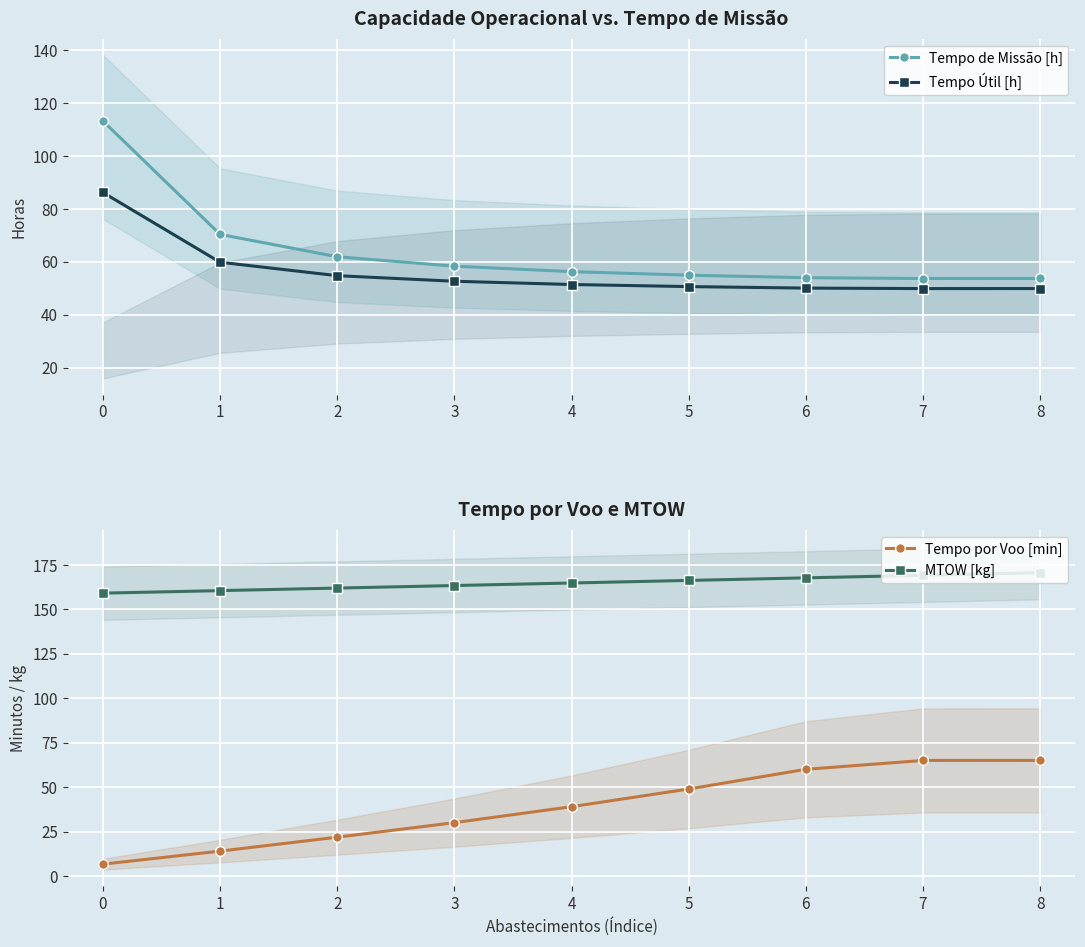

True or false: Tempo Útil [h] has more than 2 points higher than both neighbors.

False